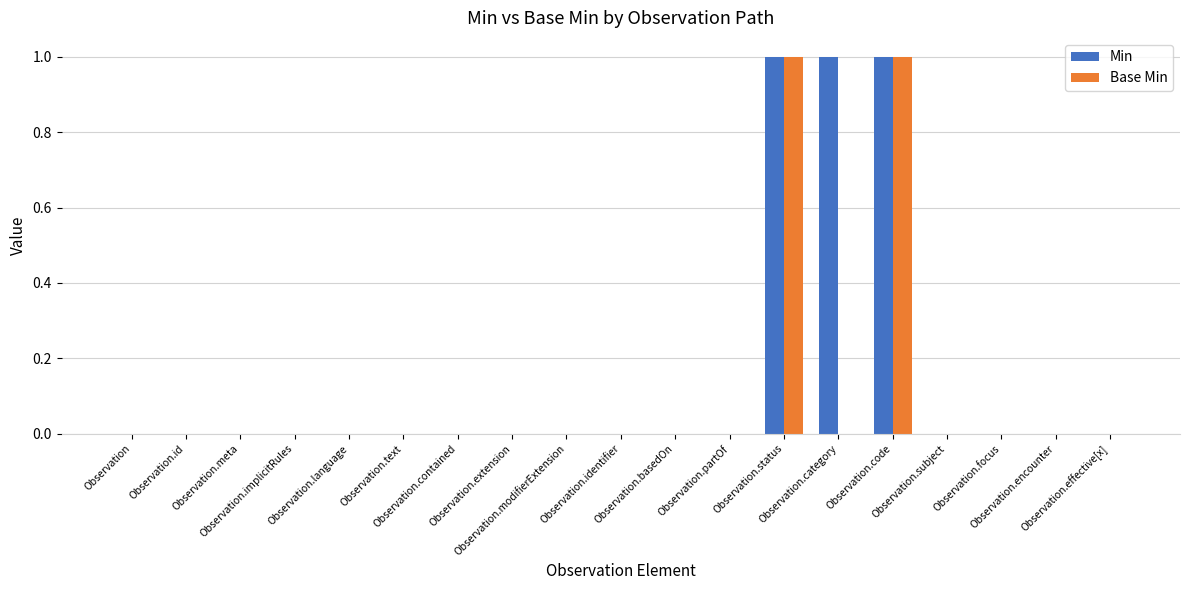

Which series has the largest total across all categories?

Min